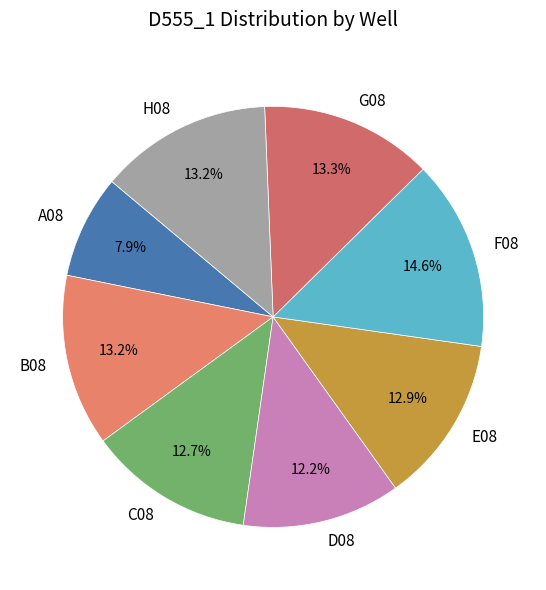

What is the ratio of the value at C08 to the value at D08?

1.0